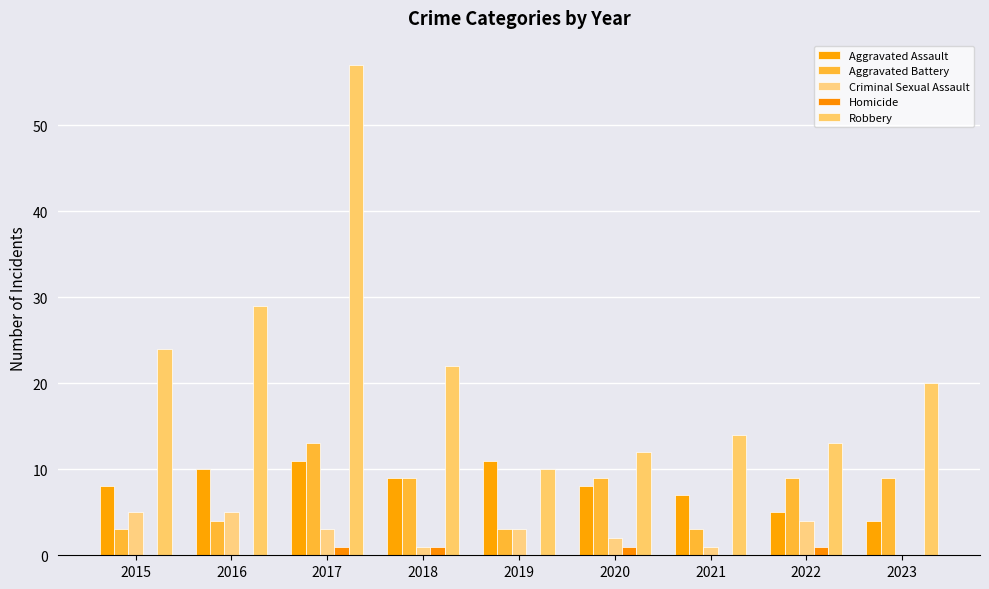

Reading left to right, what are all the values shown in this chart?

Aggravated Assault: 2015=8	2016=10	2017=11	2018=9	2019=11	2020=8	2021=7	2022=5	2023=4
Aggravated Battery: 2015=3	2016=4	2017=13	2018=9	2019=3	2020=9	2021=3	2022=9	2023=9
Criminal Sexual Assault: 2015=5	2016=5	2017=3	2018=1	2019=3	2020=2	2021=1	2022=4	2023=0
Homicide: 2015=0	2016=0	2017=1	2018=1	2019=0	2020=1	2021=0	2022=1	2023=0
Robbery: 2015=24	2016=29	2017=57	2018=22	2019=10	2020=12	2021=14	2022=13	2023=20